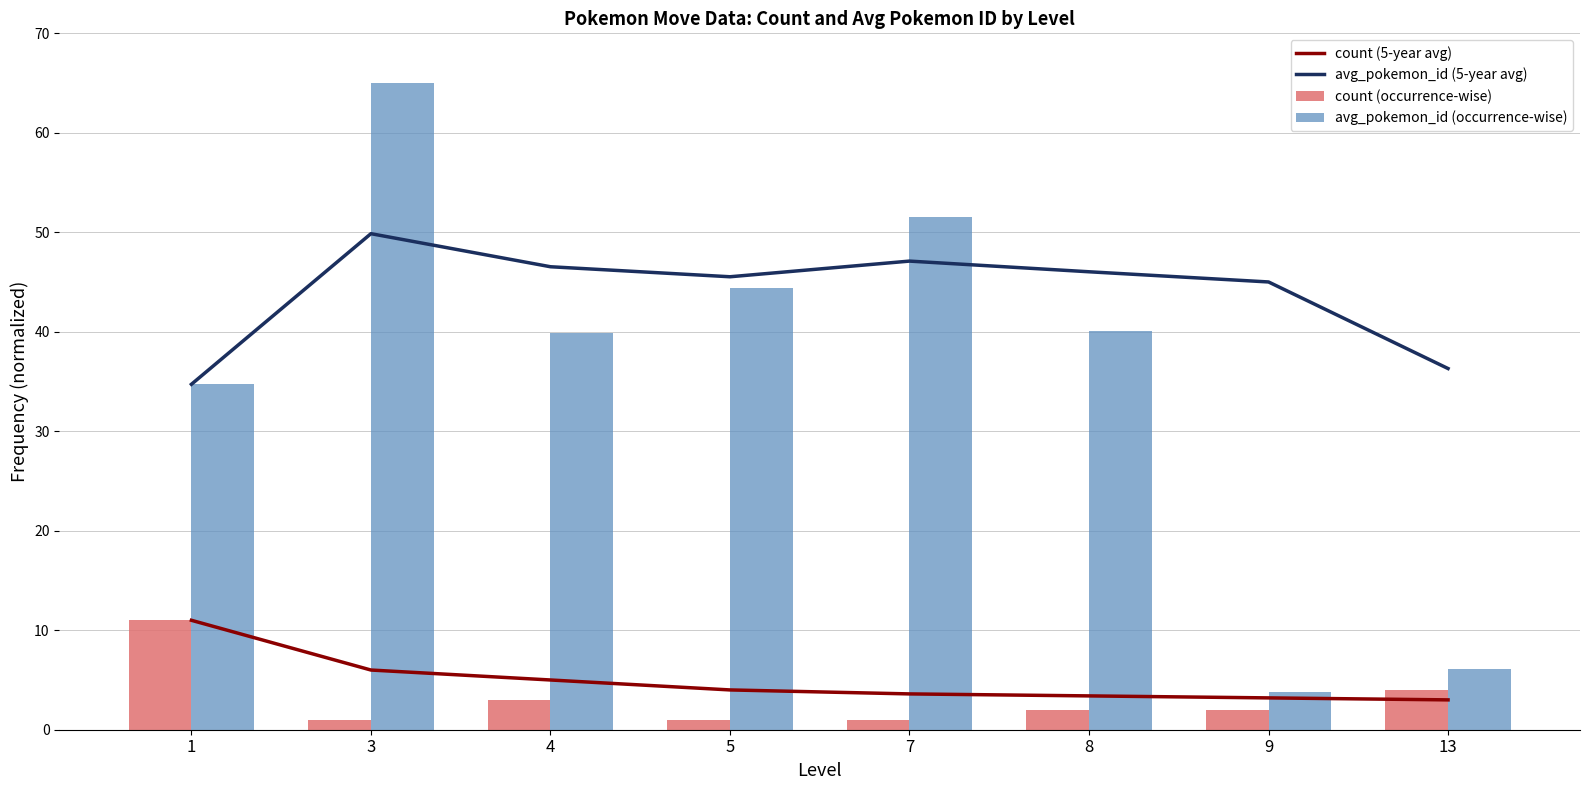

What is the difference between the count (occurrence-wise) values at 4 and 8?

1.0